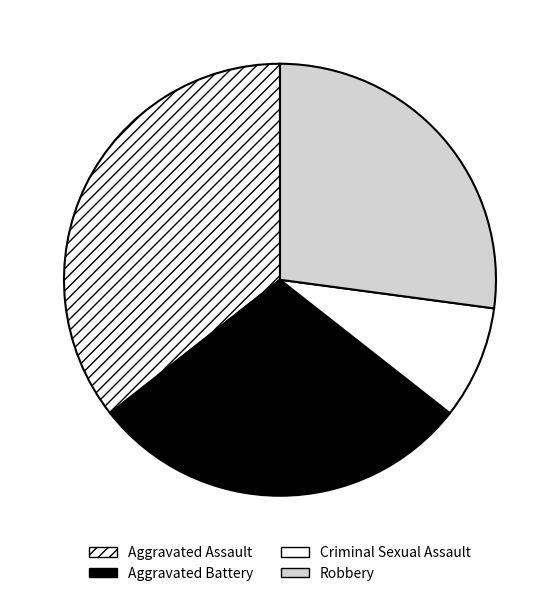

Is there a majority slice in this chart?

No